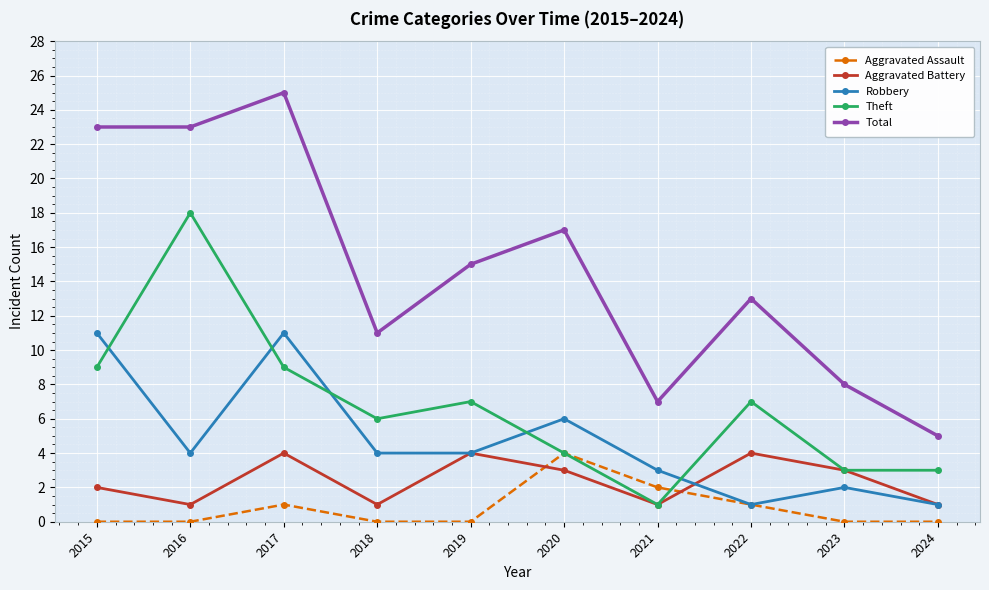

What is the value of the Theft point at the 7th from the left?

1